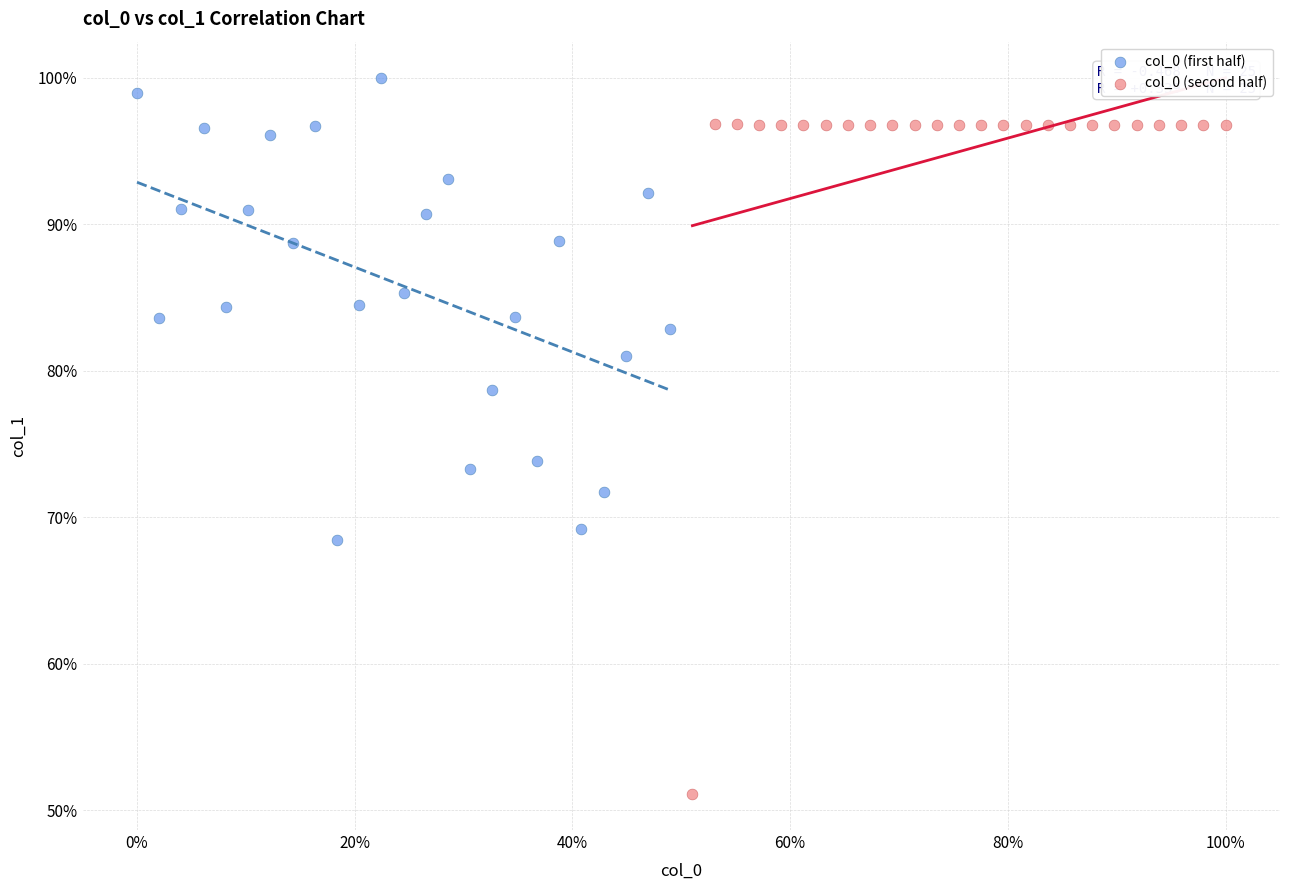

What are all the series names shown in the legend?

col_0 (first half), col_0 (second half)